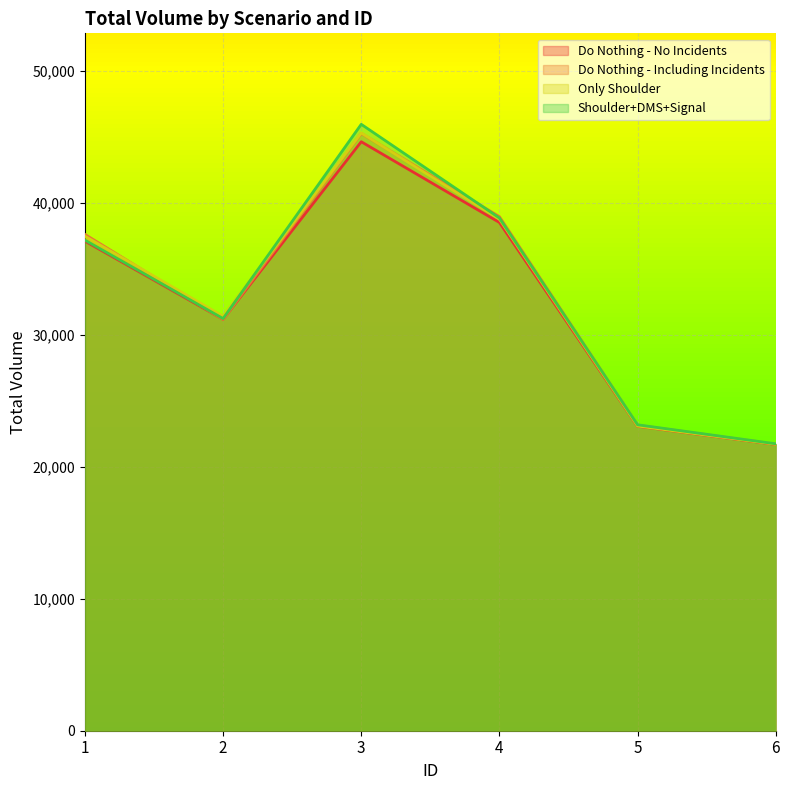

At how many categories does at least one series exceed 24967?

4